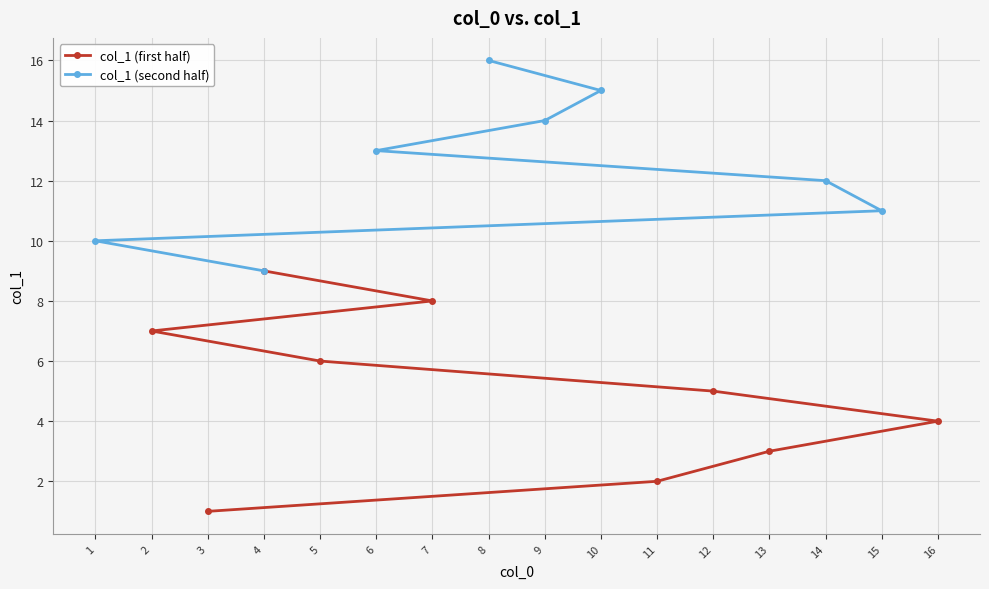

Is it true that col_1 (first half) equals 2 at 11?

True